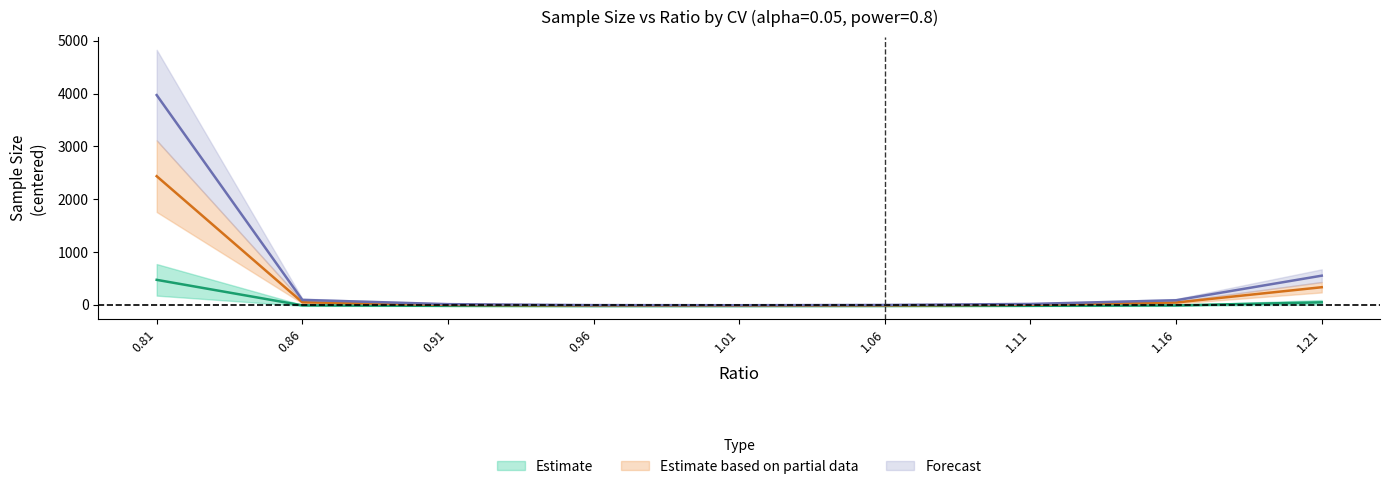

True or false: cv_0.15 has more than 0 points higher than both neighbors.

False